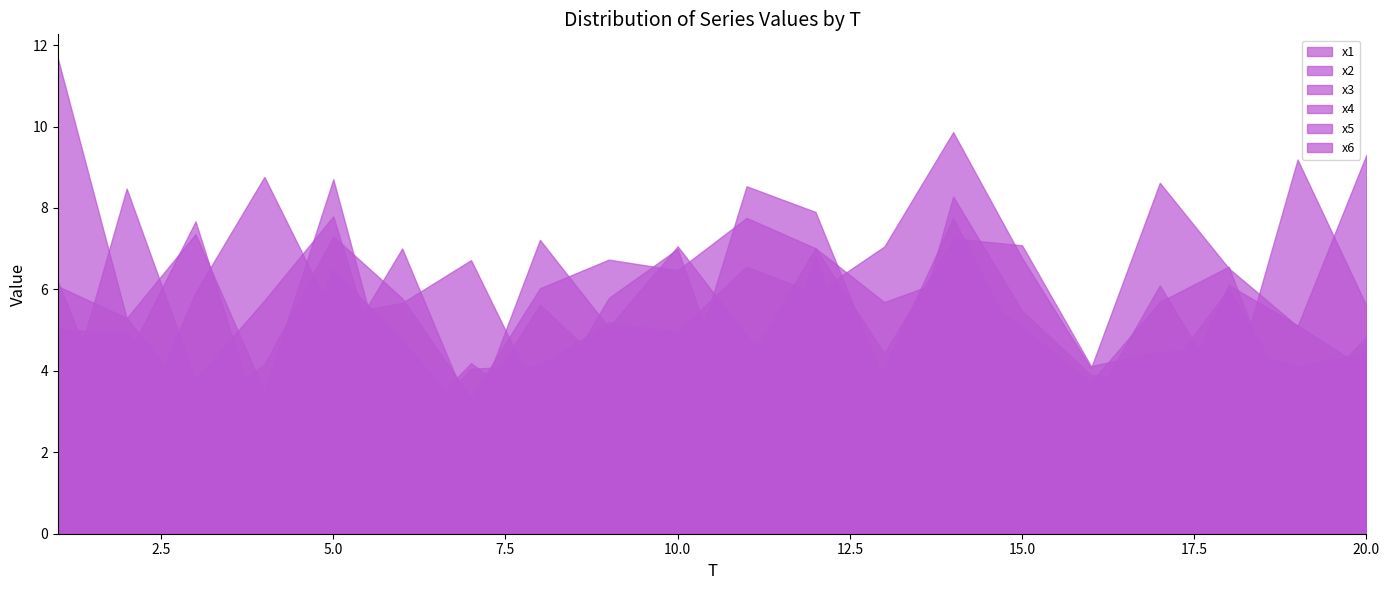

Which series has the widest spread of values?

x3